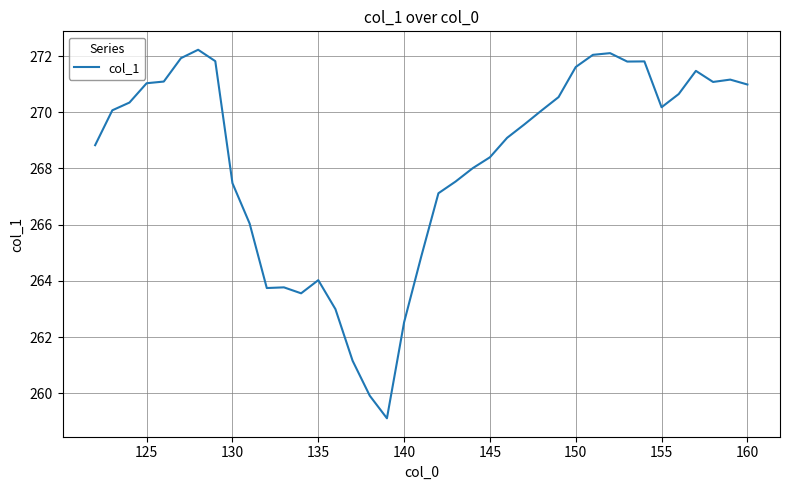

Is this an area chart (filled region under the line)?

No